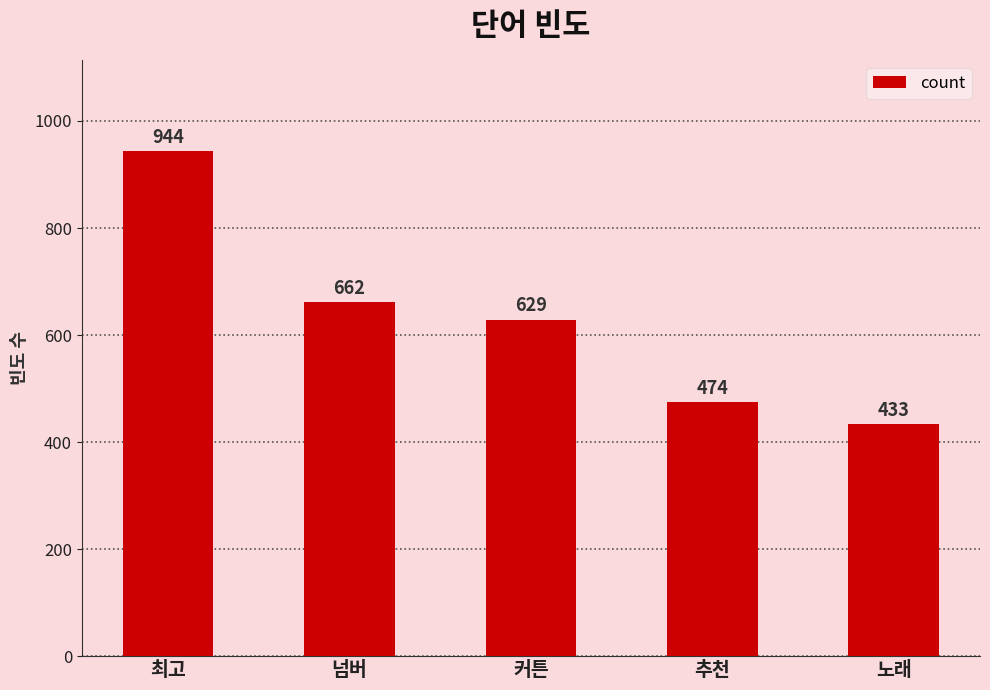

How many values are below 629?

2